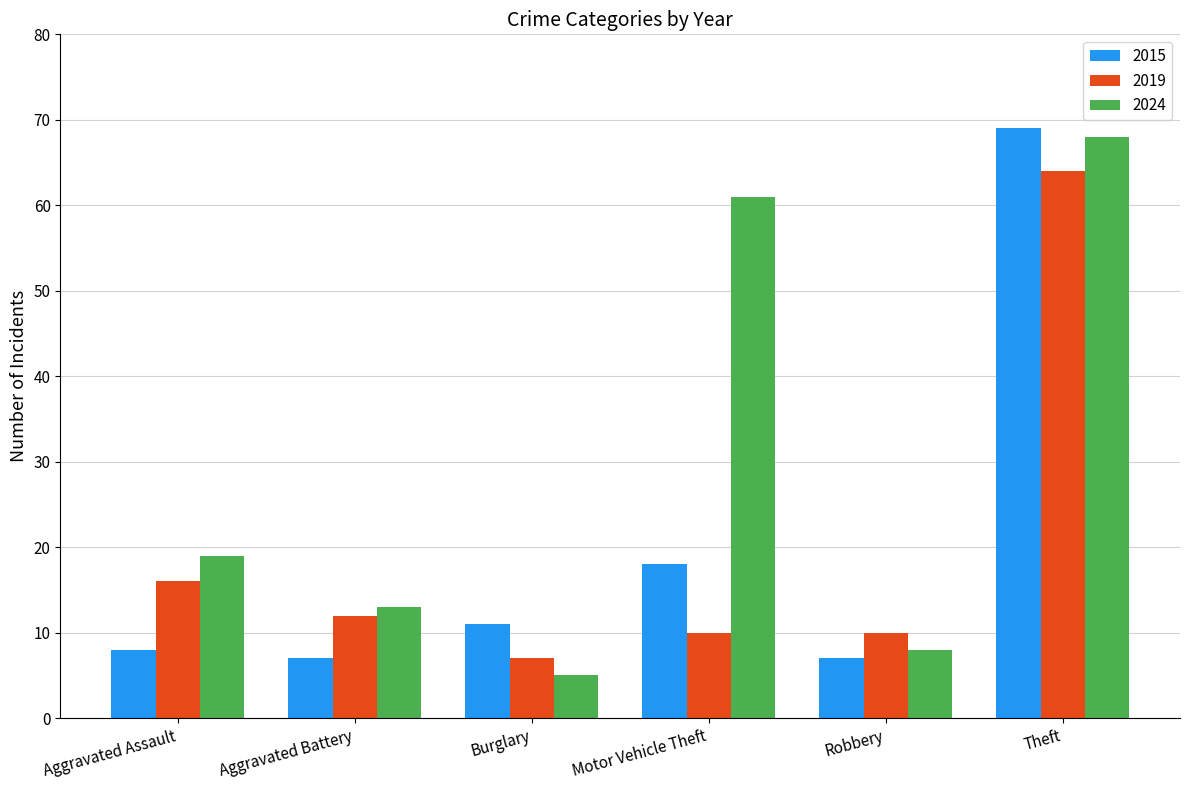

What is the label of the 6th bar from the left?

Theft